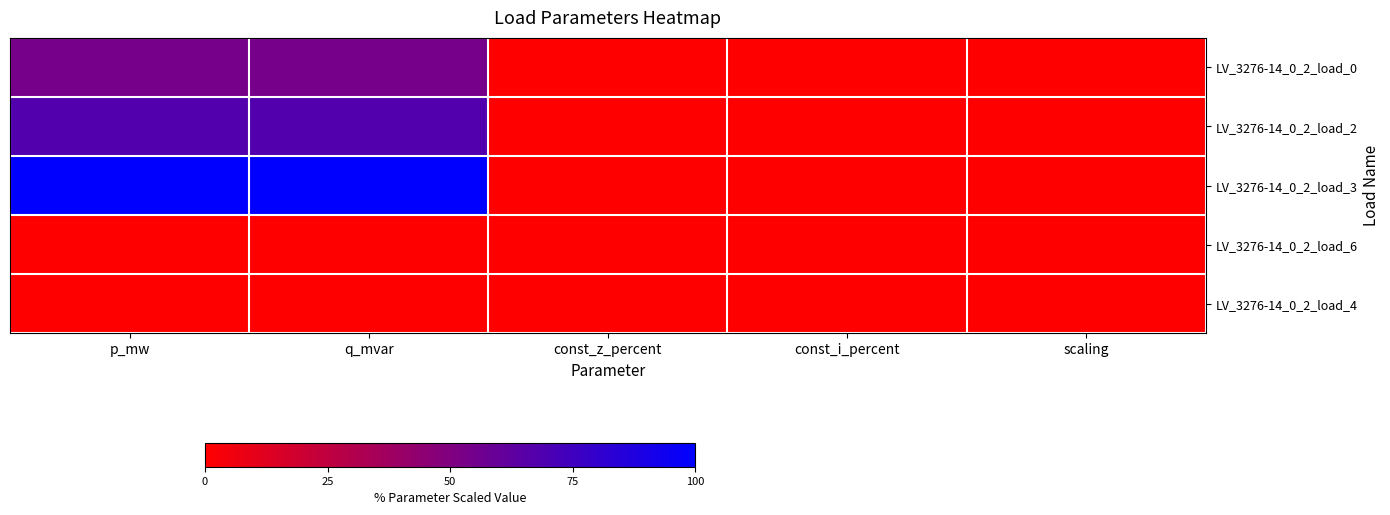

What is the spread (max minus min) of values at p_mw?

100.0